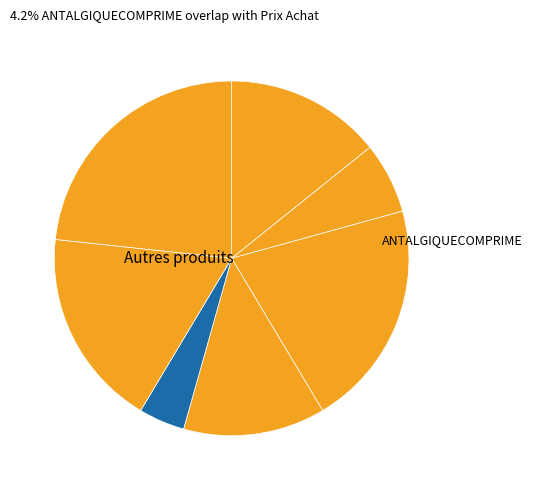

To the nearest percent, what is the difference between the largest and smallest slice percentages?

19%